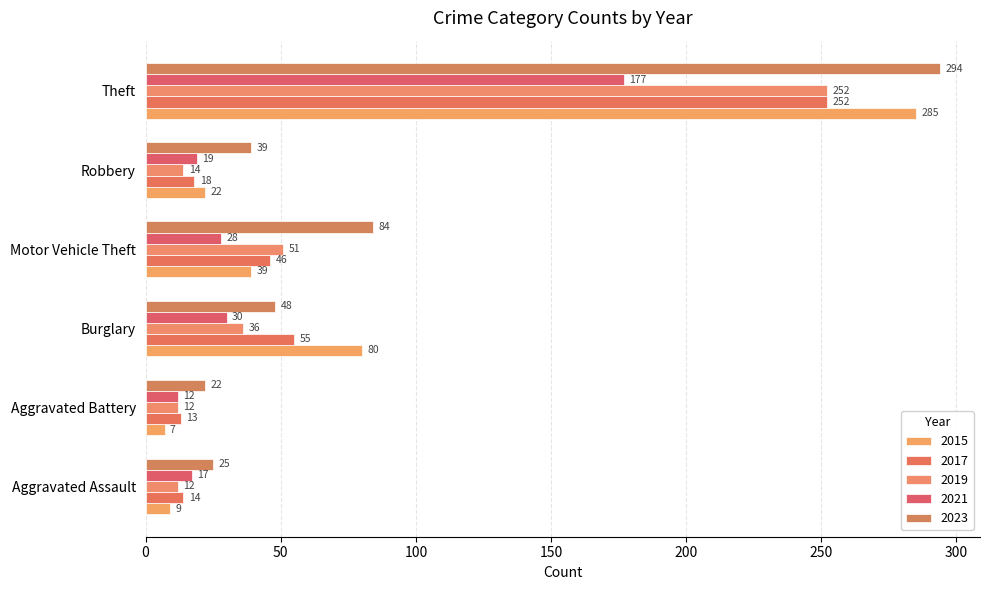

Rank the categories by 2017 value from highest to lowest.

Theft, Burglary, Motor Vehicle Theft, Robbery, Aggravated Assault, Aggravated Battery